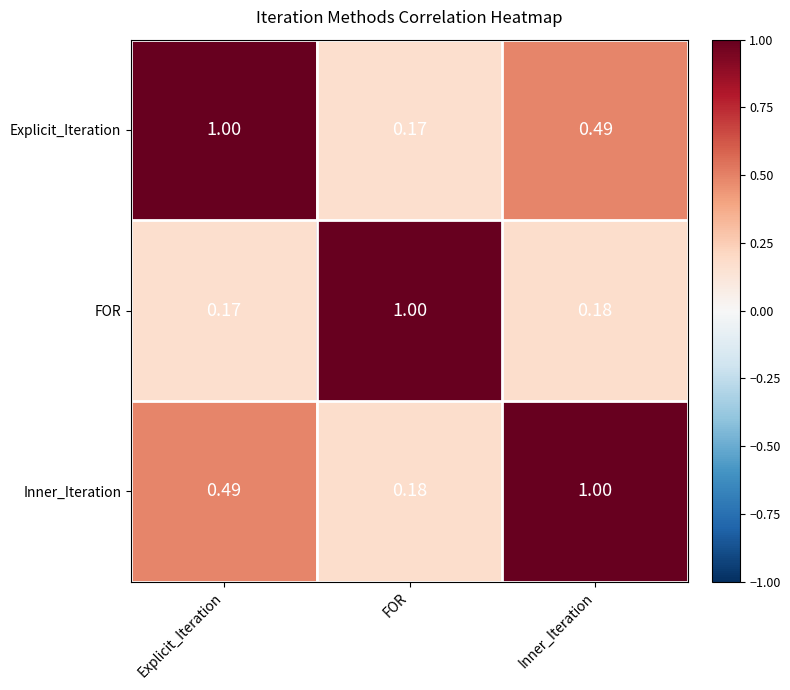

Where is FOR nearest to the value 0?

Explicit_Iteration